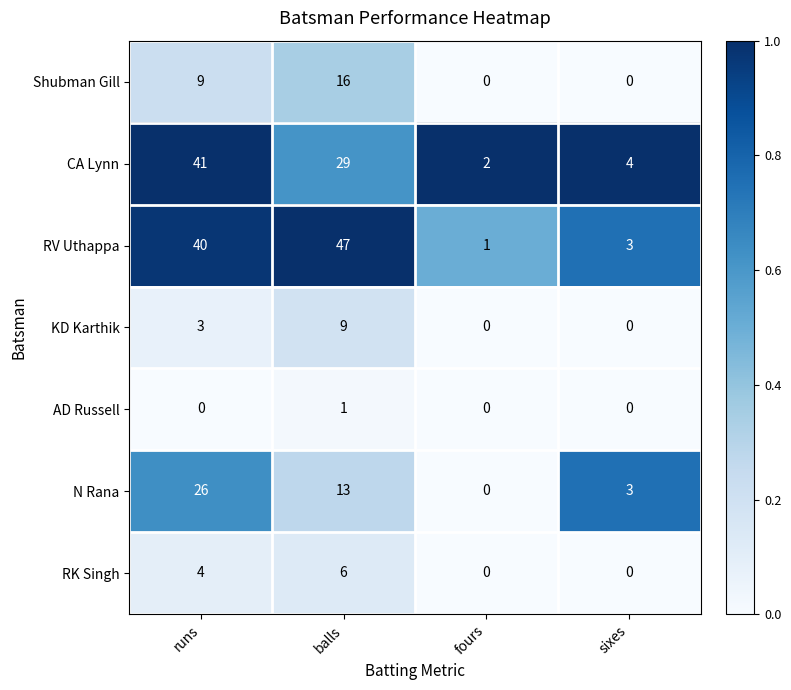

What is the difference between the RK Singh values at fours and runs?

4